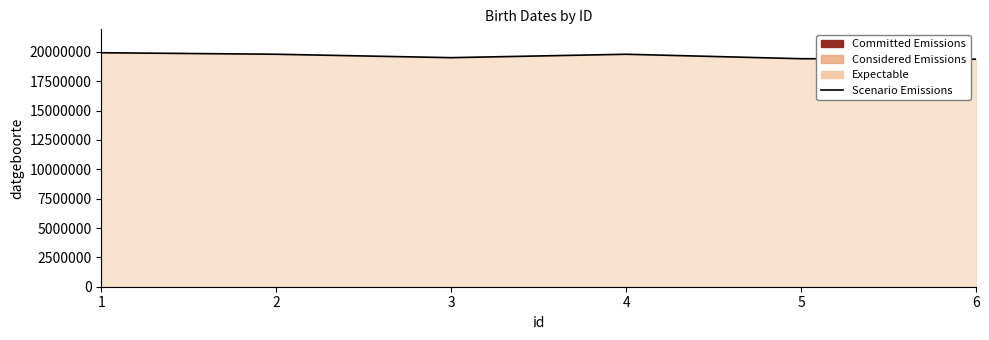

How many points are lower than both their immediate neighbors (excluding endpoints)?

1